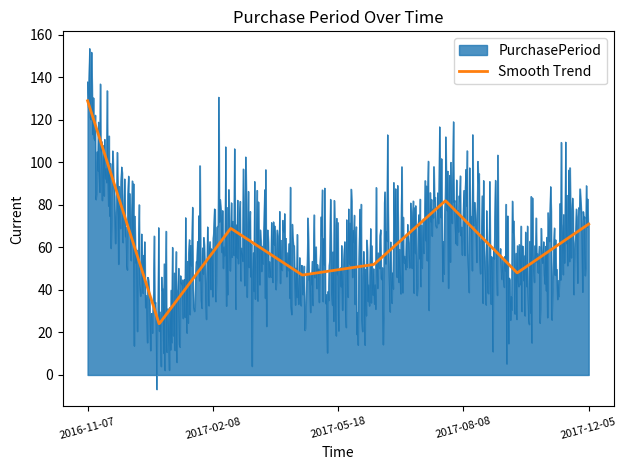

List the series in order of their peak value, lowest first.

Smooth Trend, PurchasePeriod